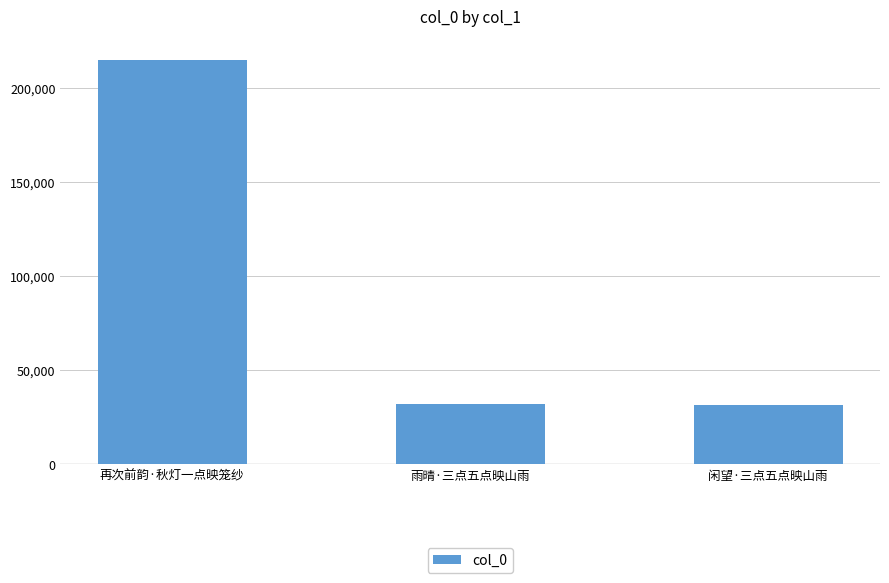

What is the value of the 2nd bar from the left?

31867